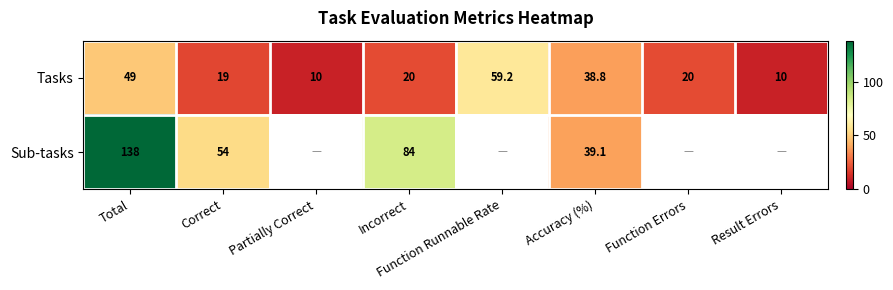

Which category has the highest value across all series?

Total